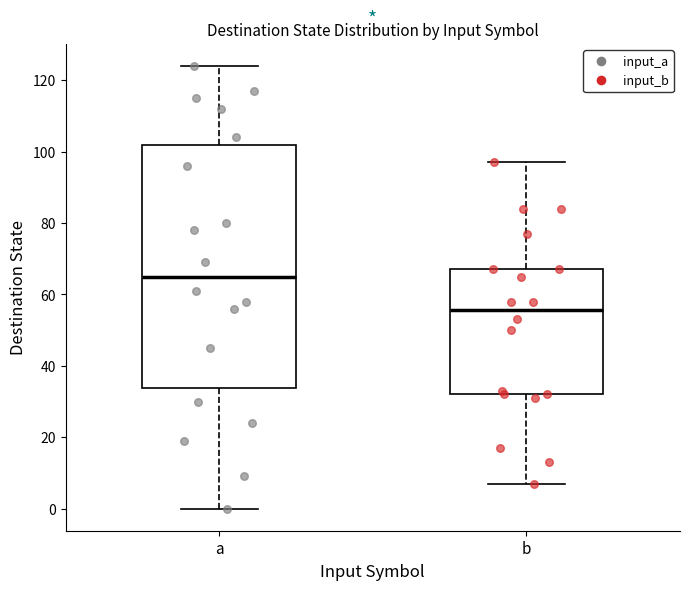

Reading left to right, read every box against the y-axis: the position of its median line, the range the box covers, and the ends of its whiskers. The values are not printed on the chart, so give them approximately, as read against the axis.

a: median 66, box 34 to 102, whiskers 0 to 124
b: median 56, box 32 to 68, whiskers 8 to 98